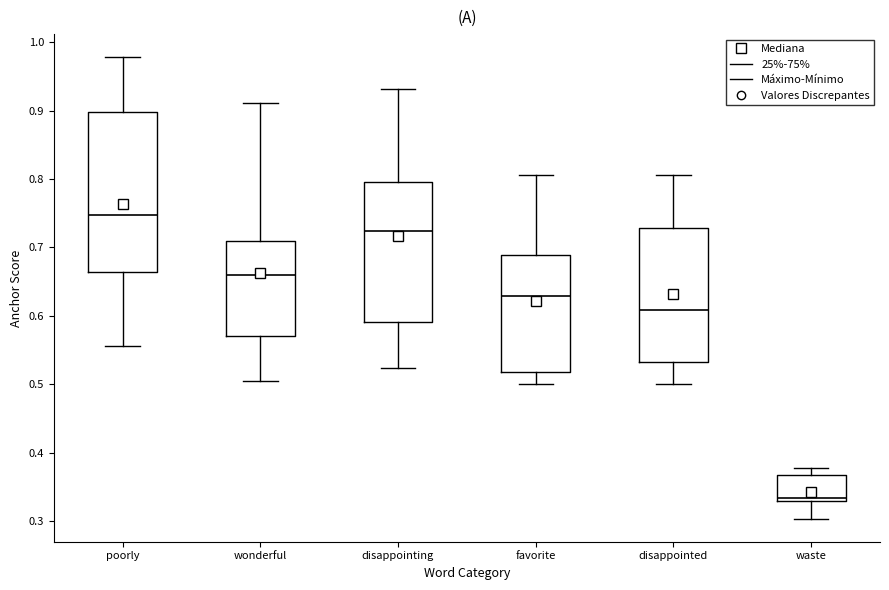

Where is the lower edge of the box for poorly on the y-axis? The values are not printed on the chart, so give them approximately, as read against the axis.

0.66